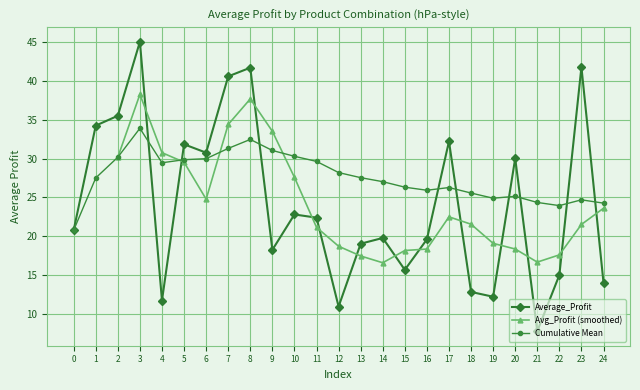

What is the value of the Average_Profit point at the 11th from the left?

22.8